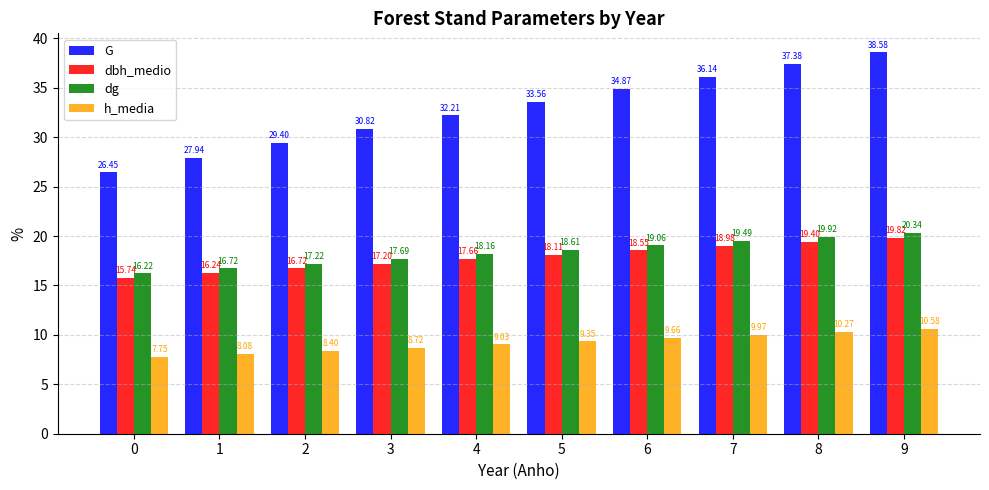

What is the spread (max minus min) of values at 1?

19.9